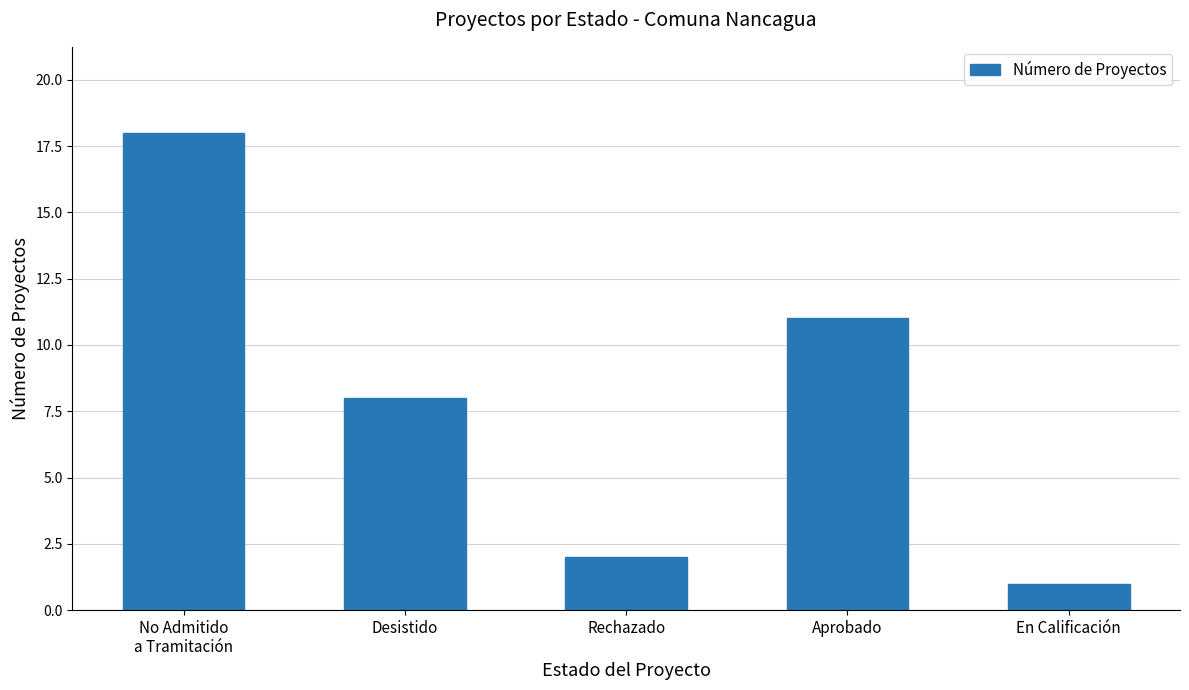

What is the average value?

8